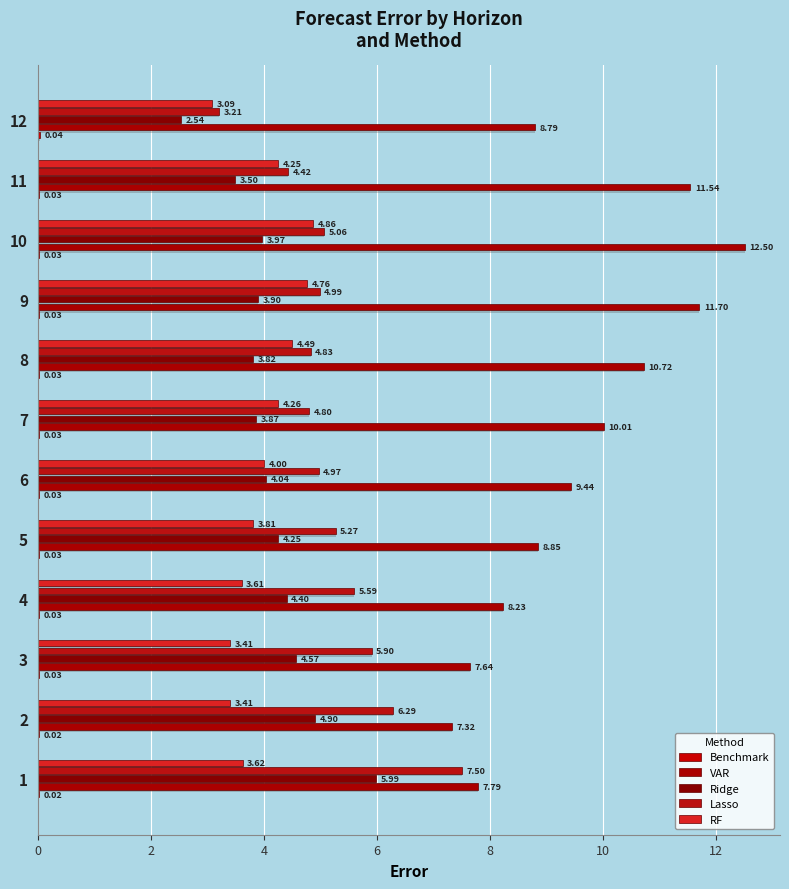

Rank the series by their maximum value, from lowest to highest.

Benchmark, RF, Ridge, Lasso, VAR